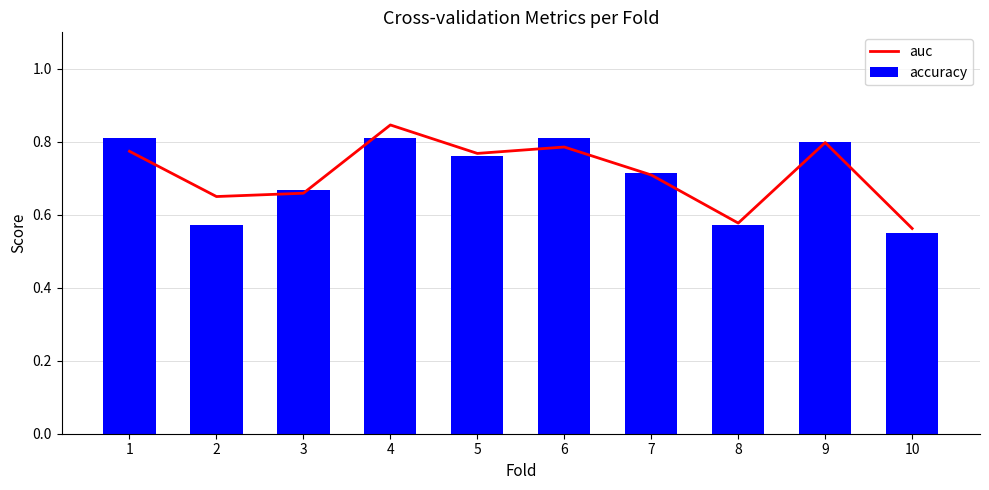

What is the difference between the maximum and minimum values in the auc series?

0.3